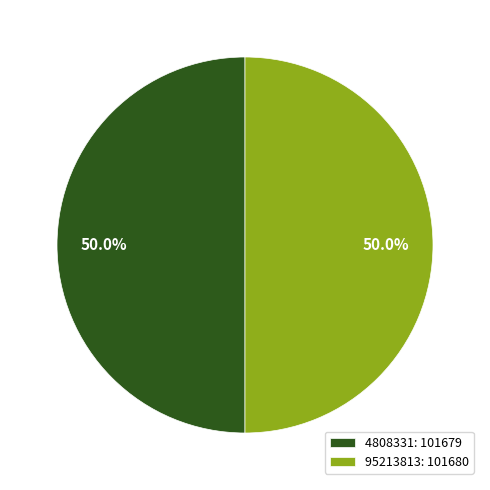

What is the total percentage of 4808331: 101679 and 95213813: 101680?

100.0%